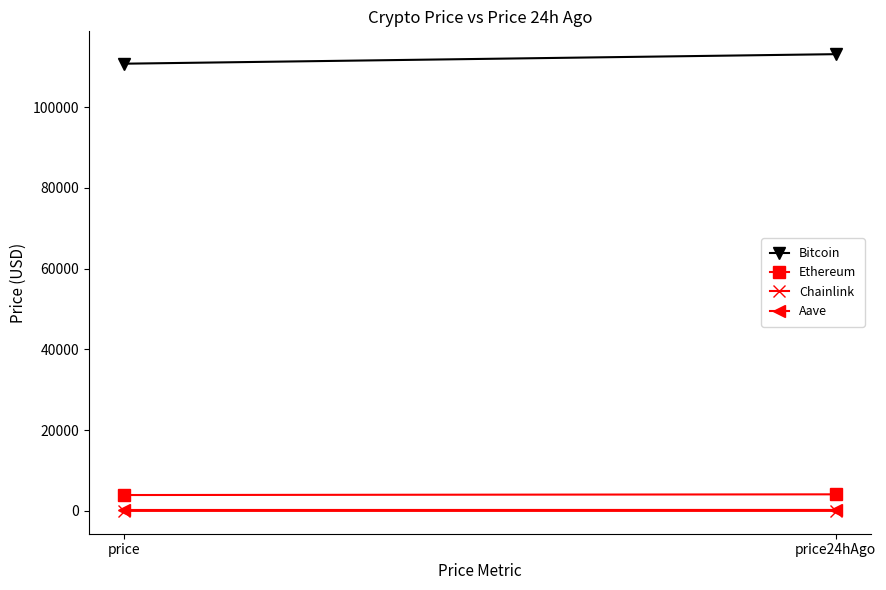

Is it true that Chainlink equals 17.9 at price?

True